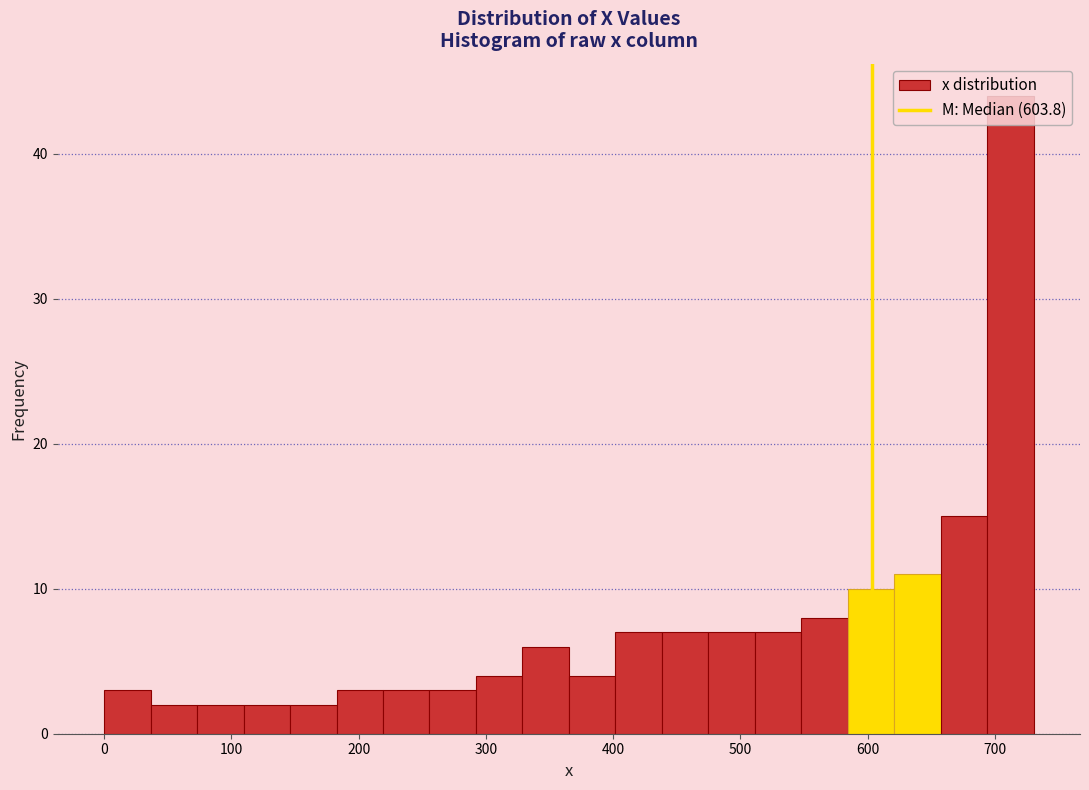

Around what value on the x-axis is the tallest bar? Give the approximate position of its centre, as read against the axis.

710